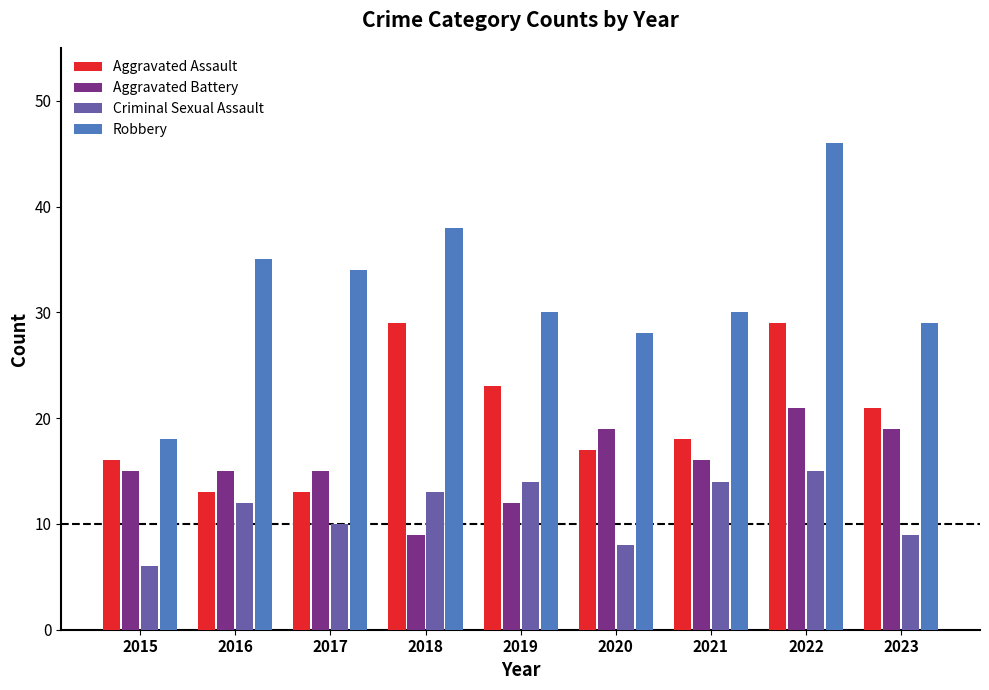

At which category is the sum across all series the highest?

2022